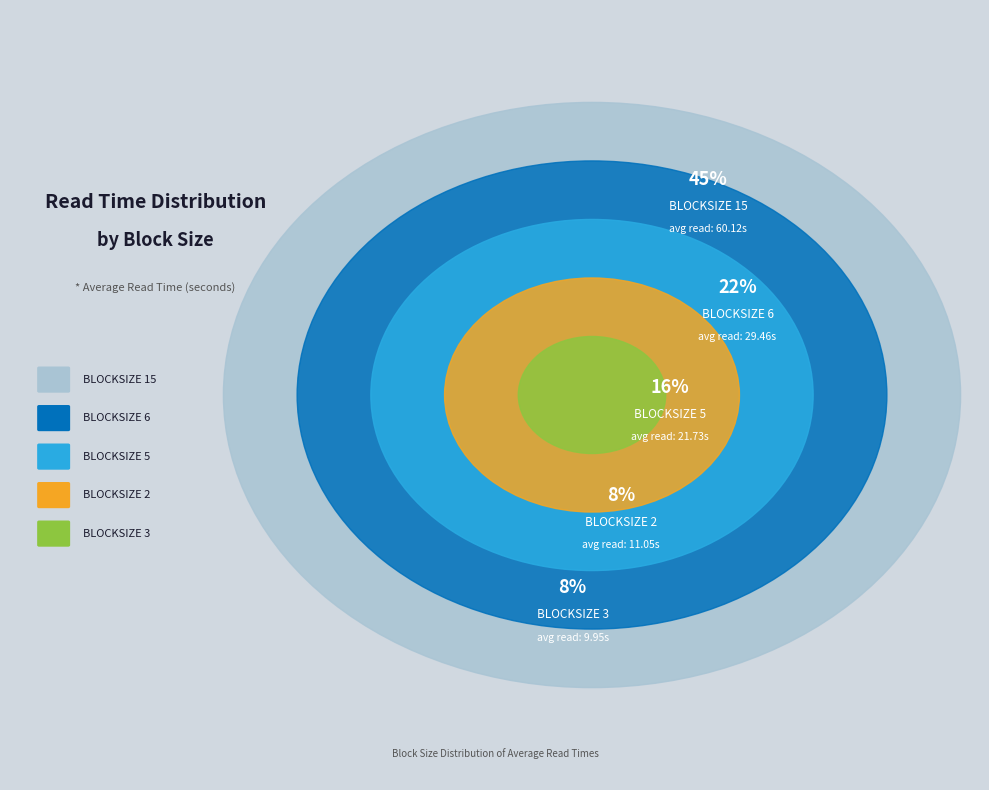

Which slice is the smallest?

2